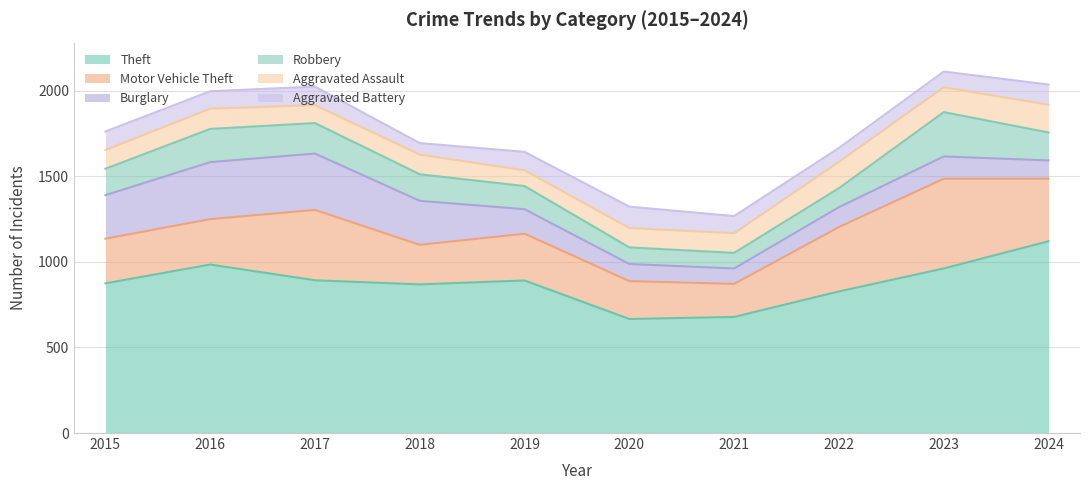

What is the value of the Motor Vehicle Theft point at the 9th from the left?

524